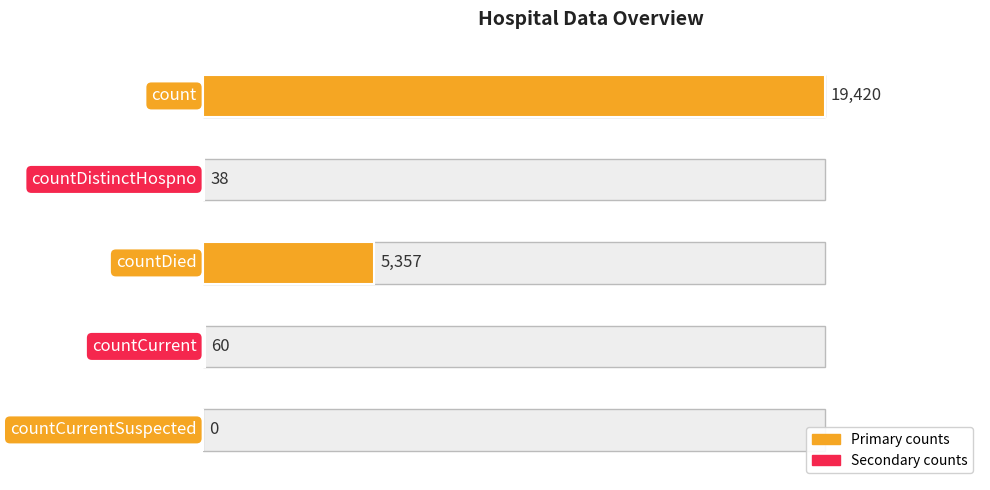

List the labels in order of value, largest first.

count, countDied, countCurrent, countDistinctHospno, countCurrentSuspected